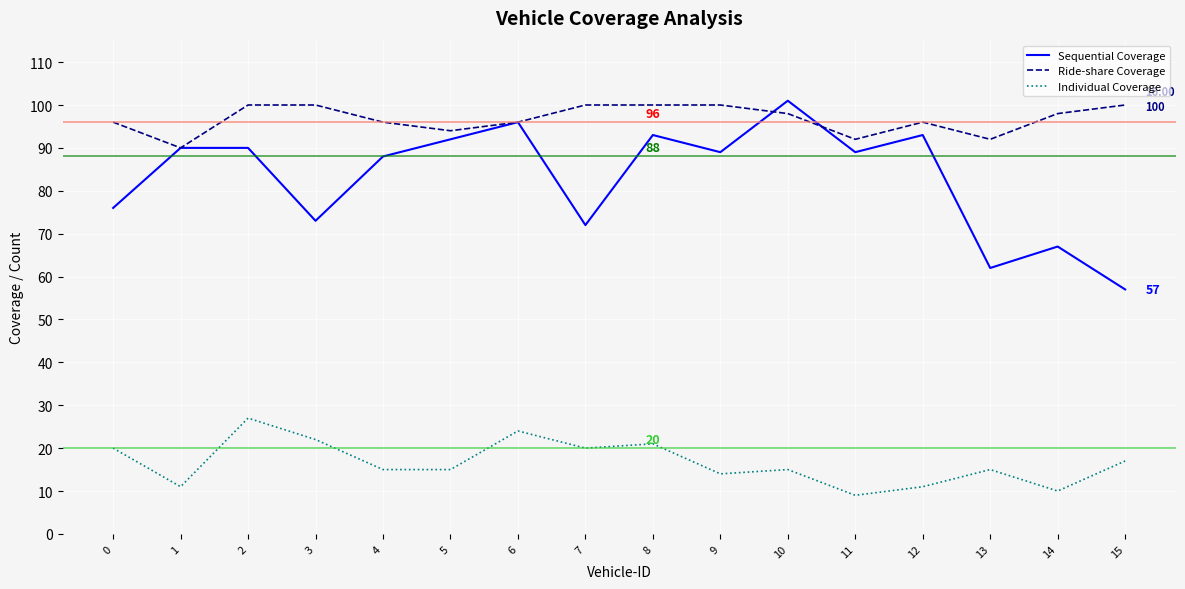

List the series in order of their overall mean, highest first.

Ride-share Coverage, Sequential Coverage, Individual Coverage